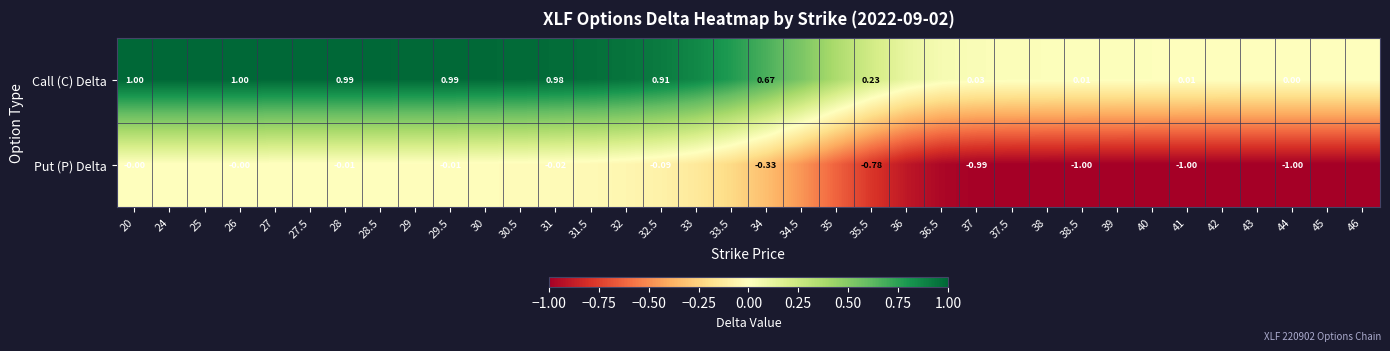

Rank the series at 29.5 from highest to lowest value.

Call (C) Delta, Put (P) Delta